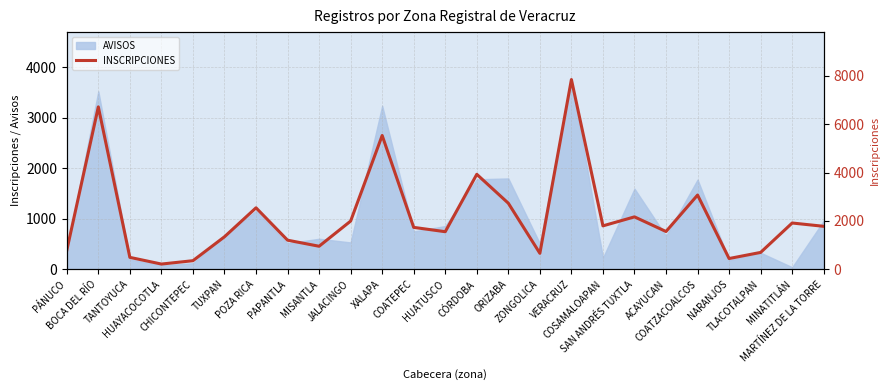

List the labels in order of value, largest first.

VERACRUZ, BOCA DEL RÍO, XALAPA, CÓRDOBA, COATZACOALCOS, ORIZABA, POZA RICA, SAN ANDRÉS TUXTLA, JALACINGO, MINATITLÁN, COSAMALOAPAN, MARTÍNEZ DE LA TORRE, COATEPEC, ACAYUCAN, HUATUSCO, TUXPAN, PAPANTLA, MISANTLA, PÁNUCO, TLACOTALPAN, ZONGOLICA, TANTOYUCA, NARANJOS, CHICONTEPEC, HUAYACOCOTLA